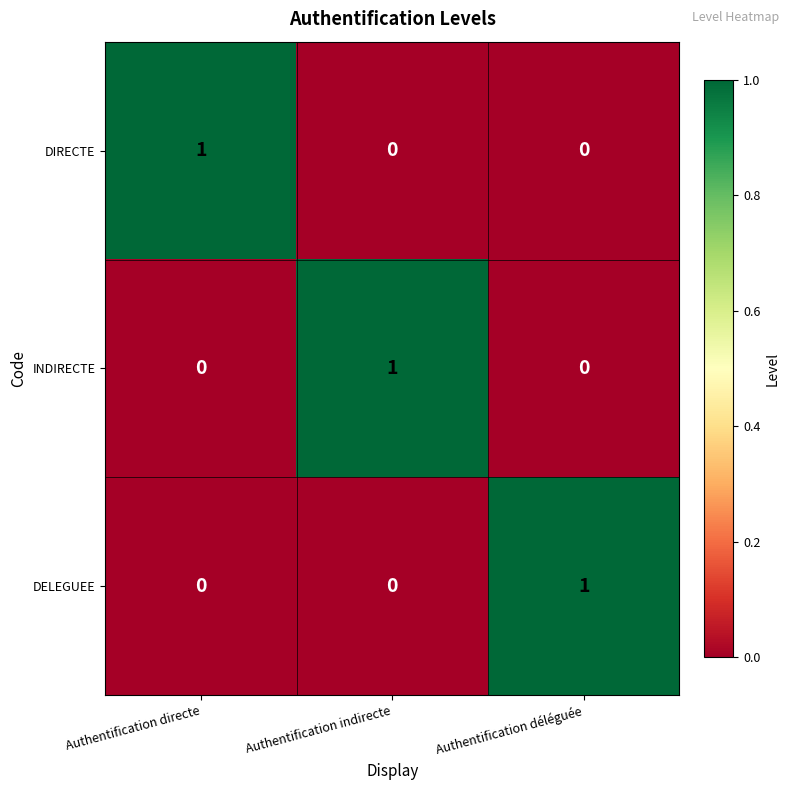

At how many categories does at least one series exceed 0?

3